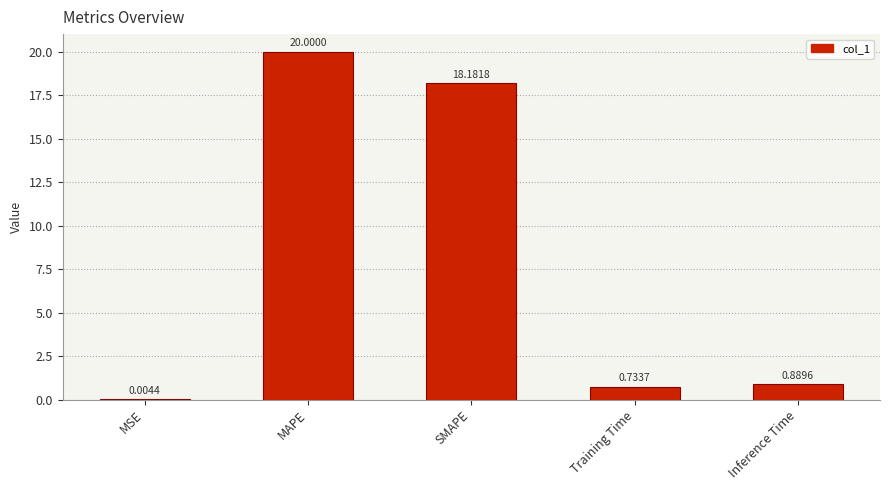

What is the change in value from MSE to Training Time?

+0.7